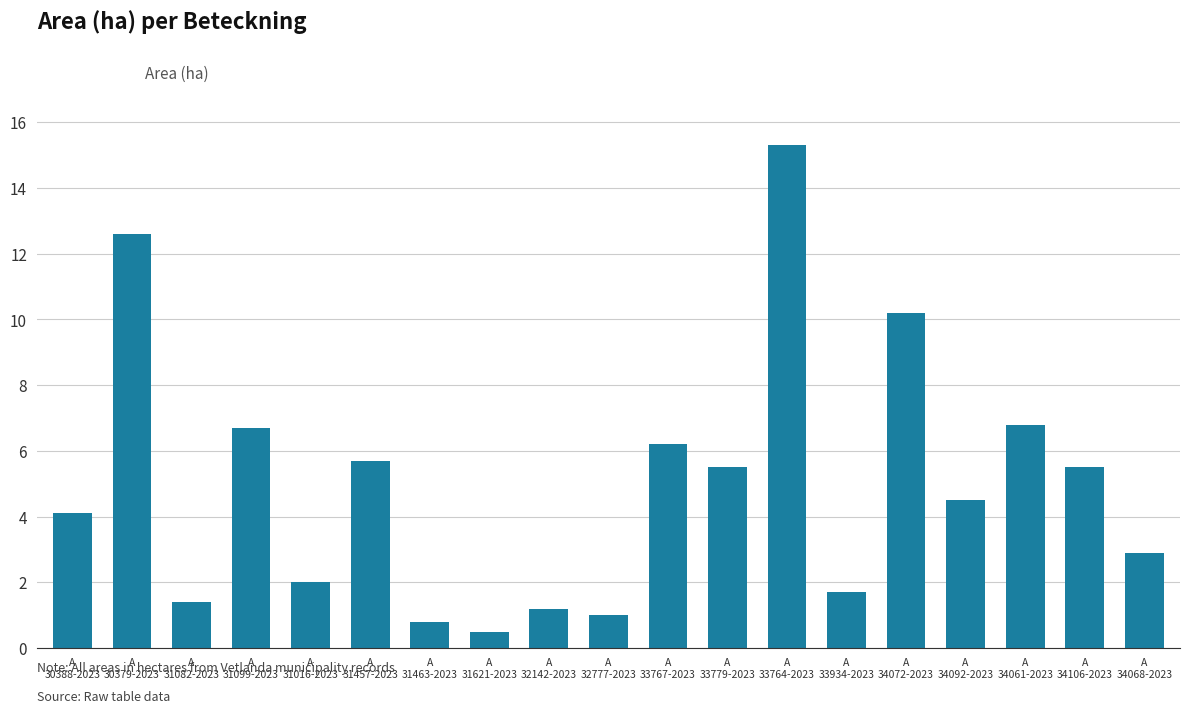

What is the greatest value displayed?

15.3